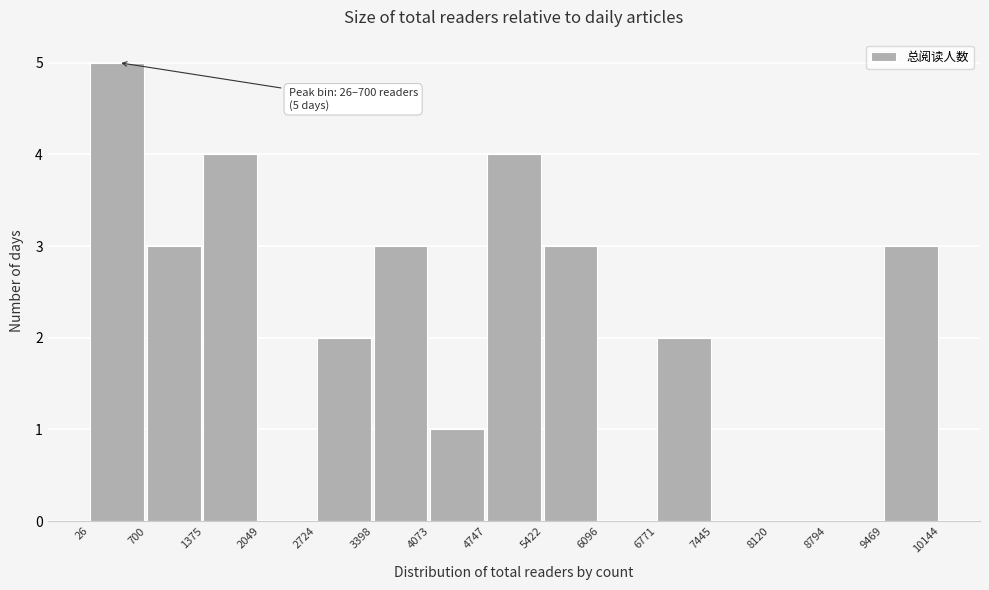

Which range on the x-axis has the tallest bar?

26 to 700